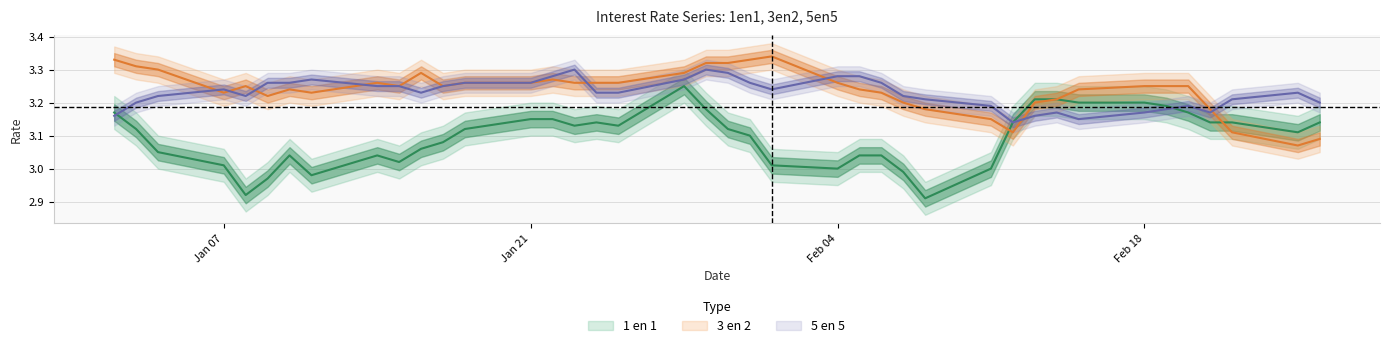

Is it true that 3 en 2 equals 3.2 at 17-01-2013?

True